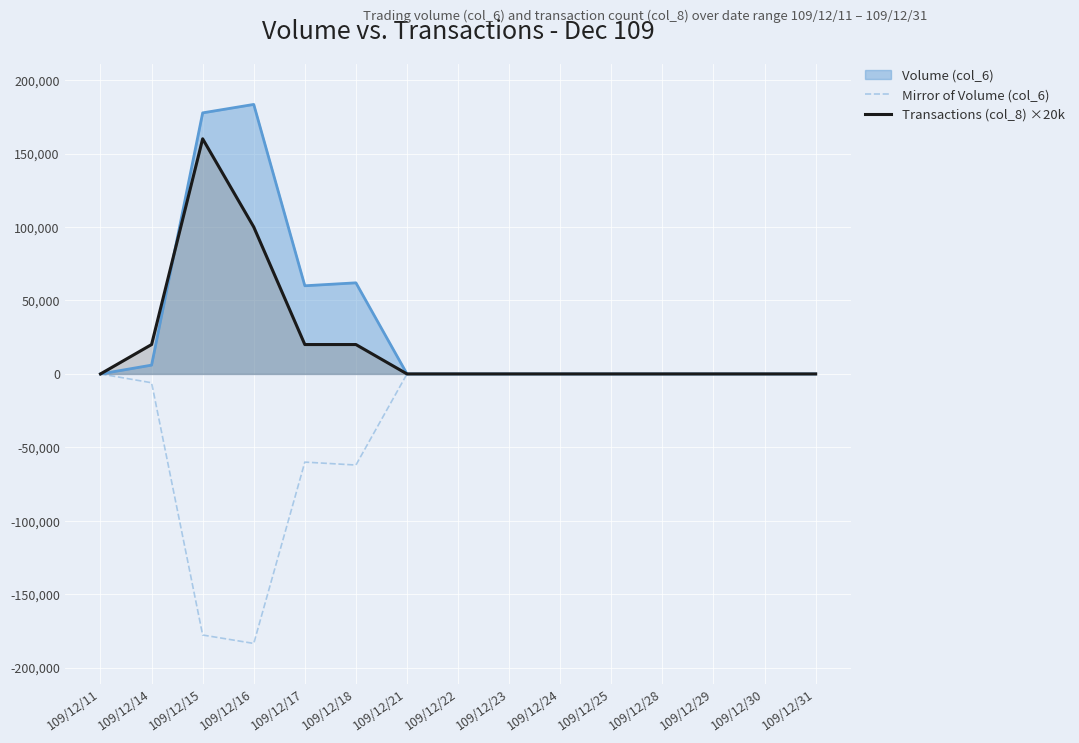

What are all the series names shown in the legend?

Volume (col_6), Mirror of Volume (col_6), Transactions (col_8) ×20k